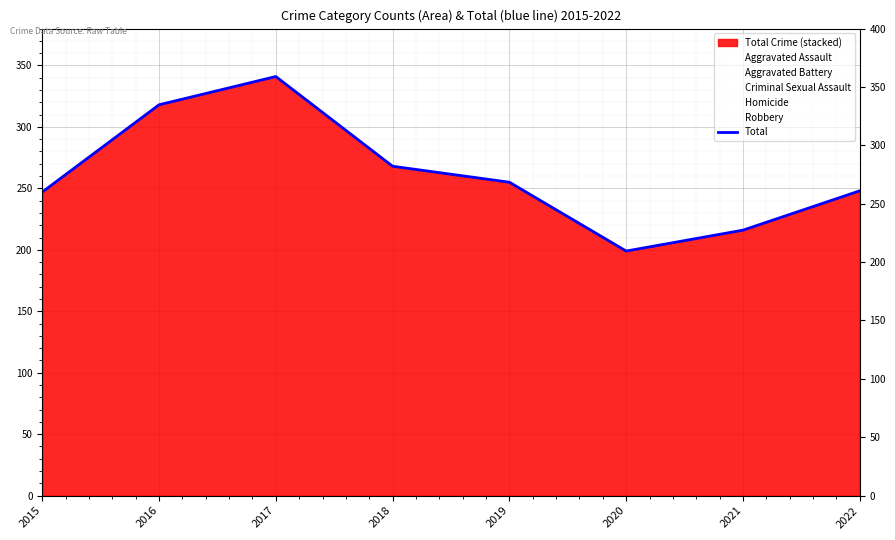

What is the sum of all values?

2092